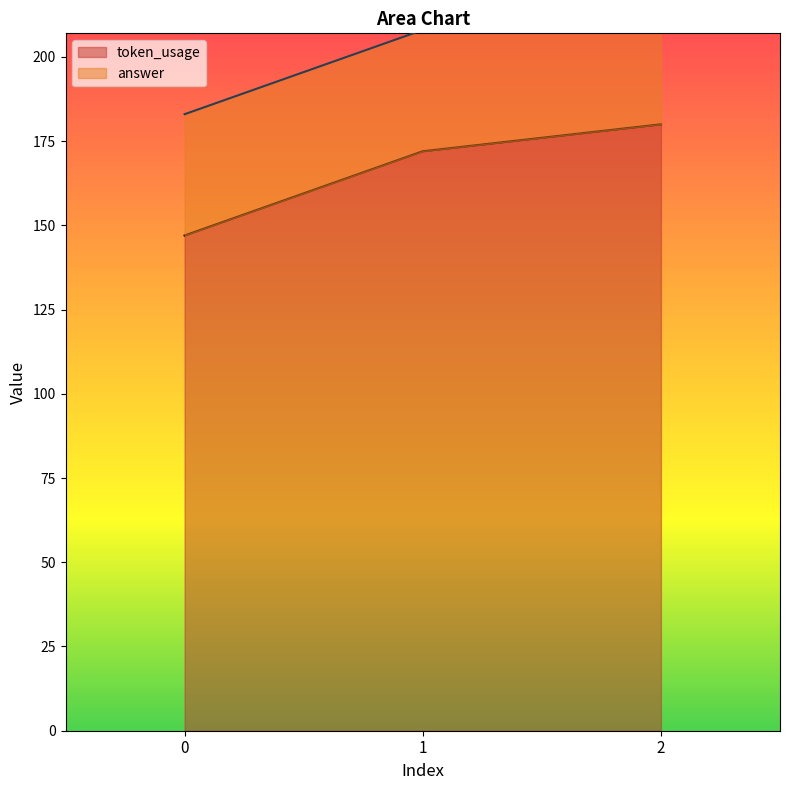

What is the difference between the second highest and minimum values?

25